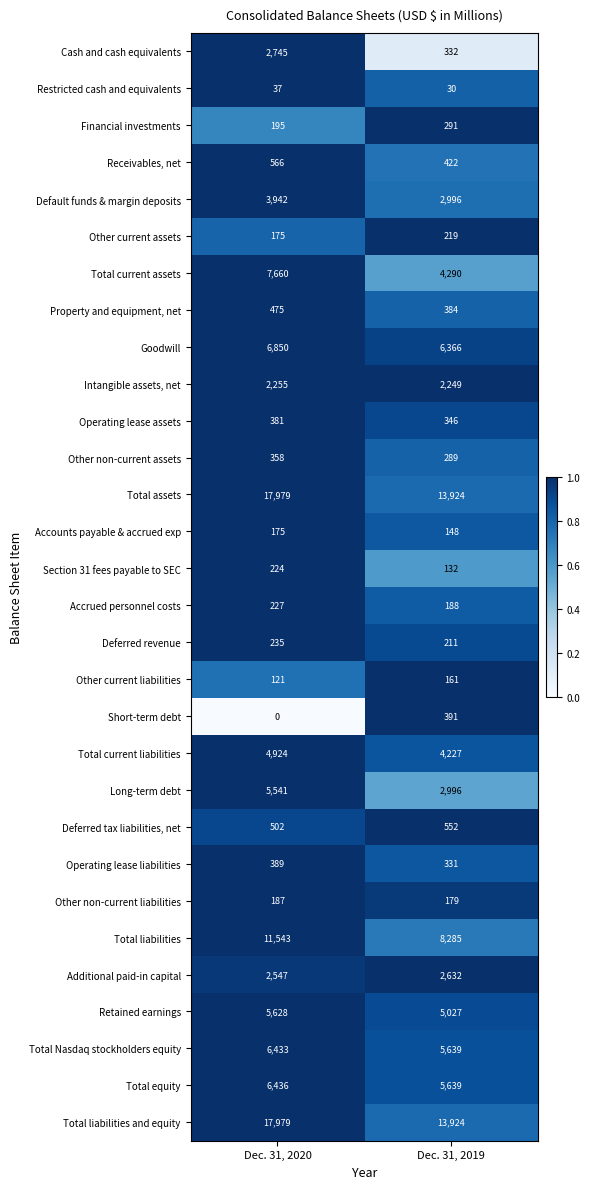

Read the Total current assets value at Dec. 31, 2019, to the nearest 100.

4300